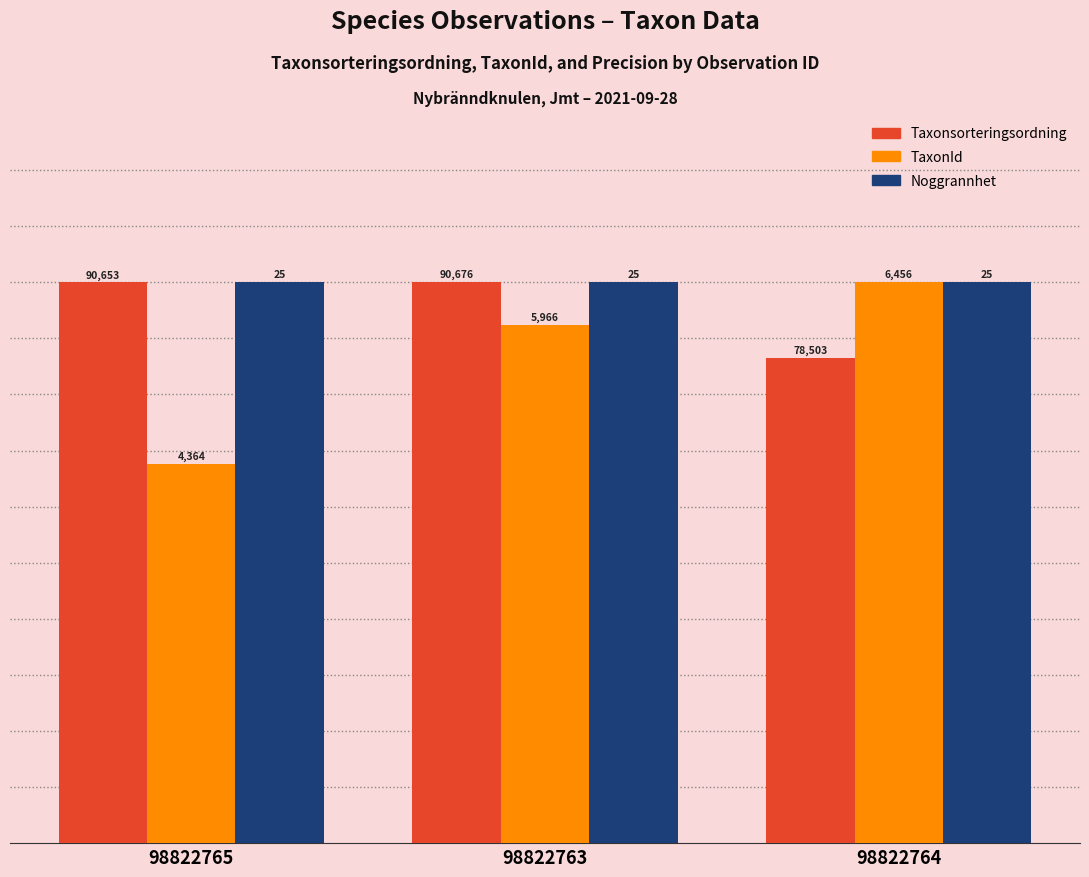

At how many categories does at least one series exceed 80?

3